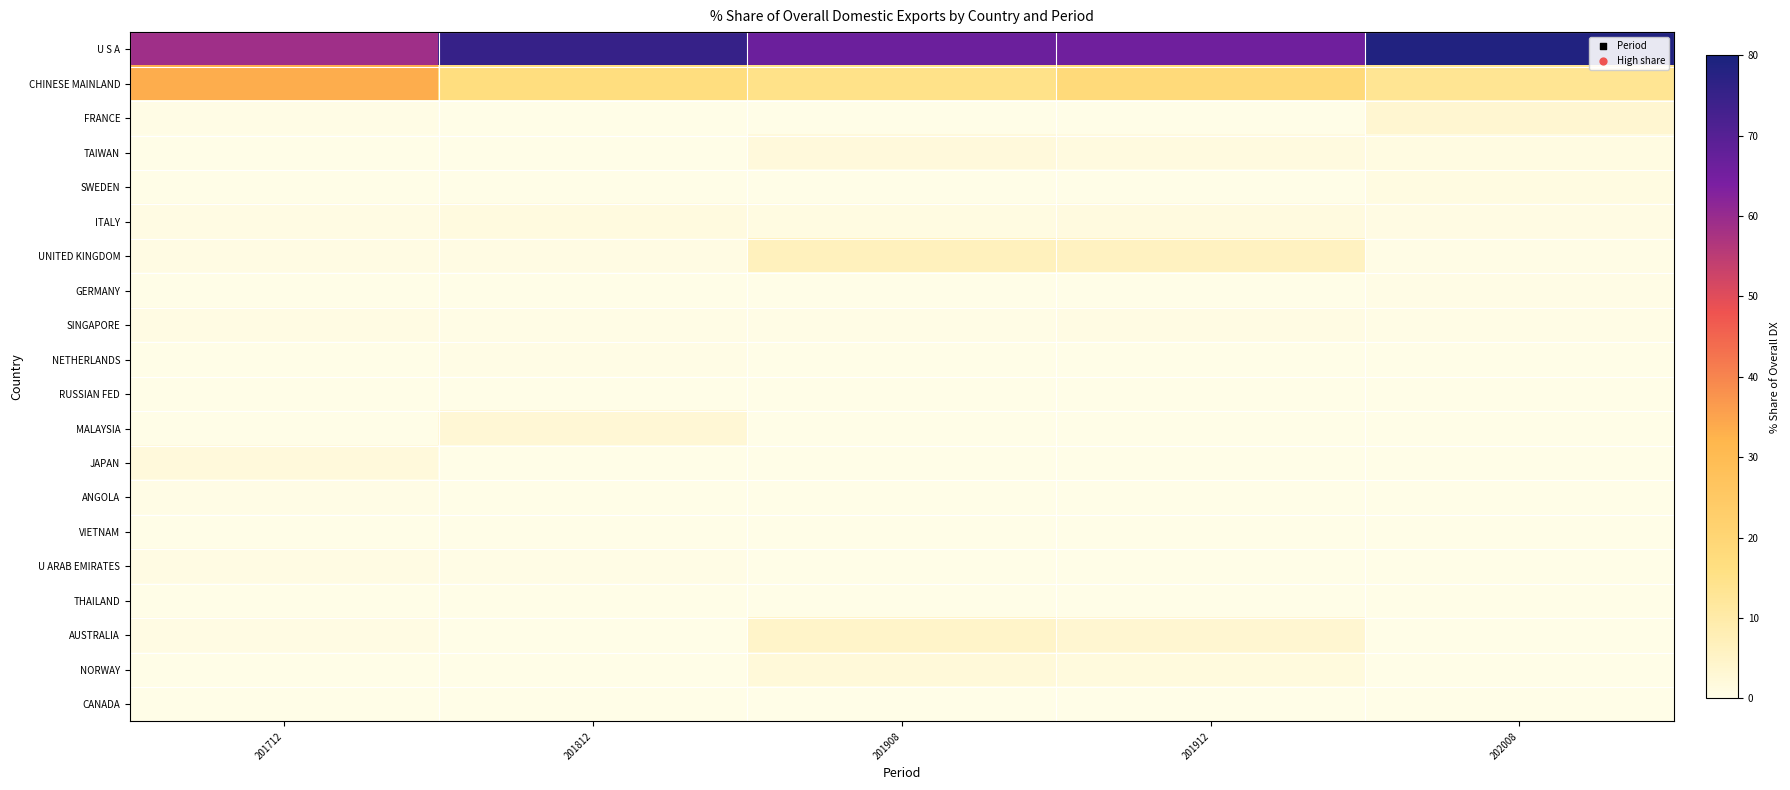

How many categories are shown in the chart?

5